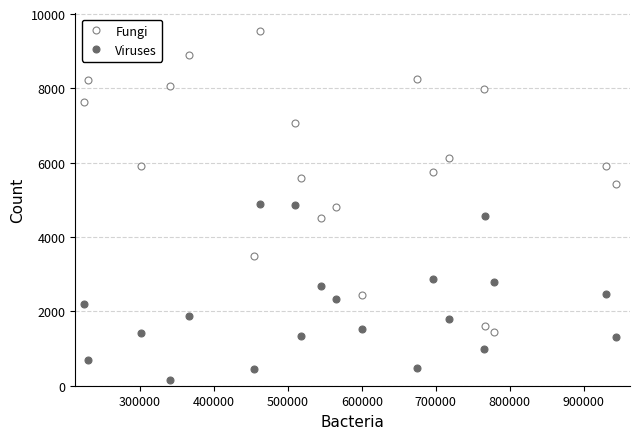

Which series has the largest total across all categories?

Fungi